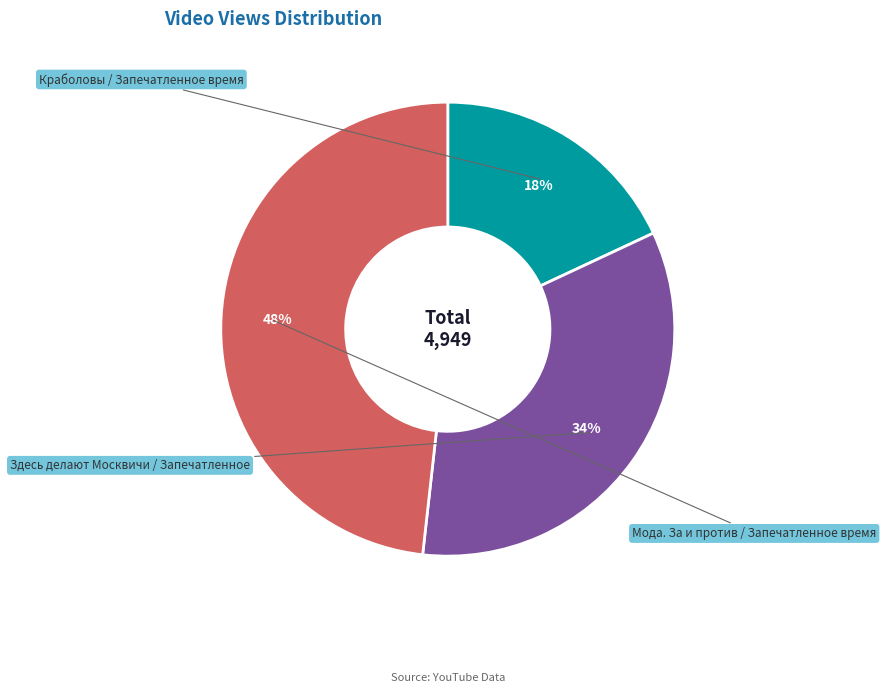

Is there any slice that represents more than half of the pie?

No